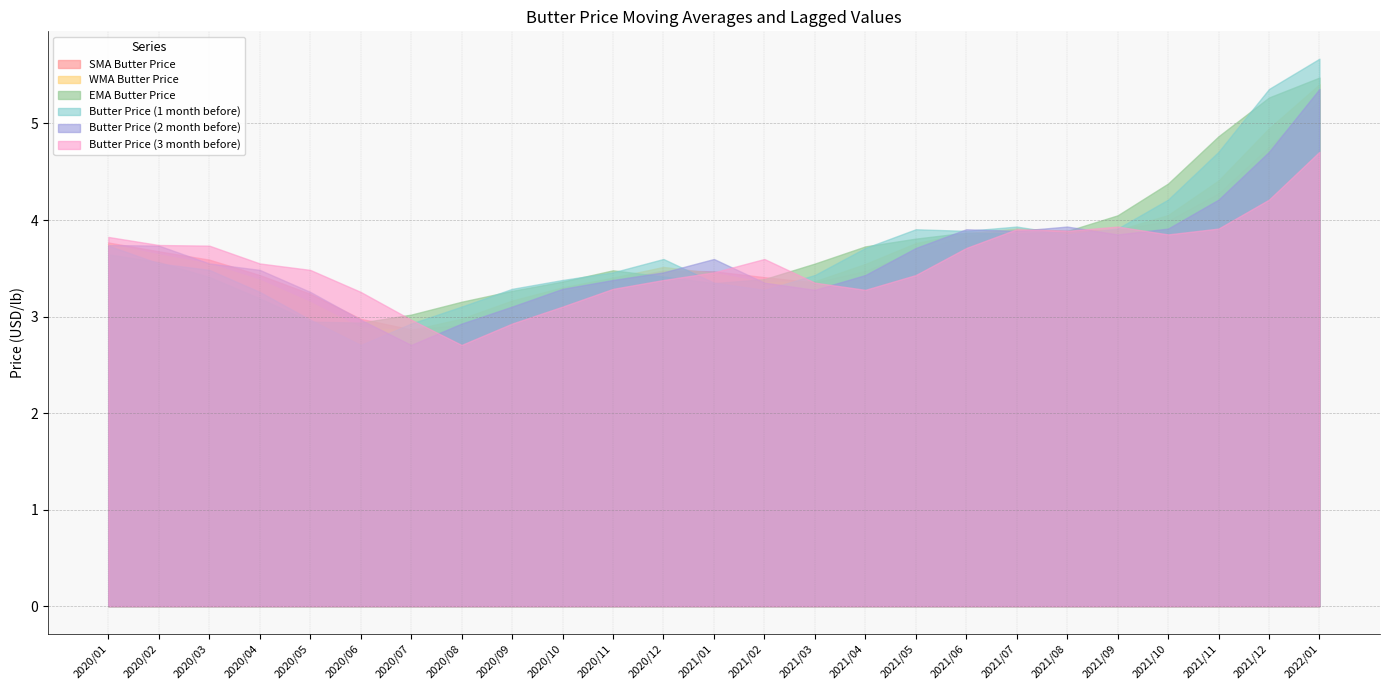

What is the label of the 5th point from the left?

2020/05